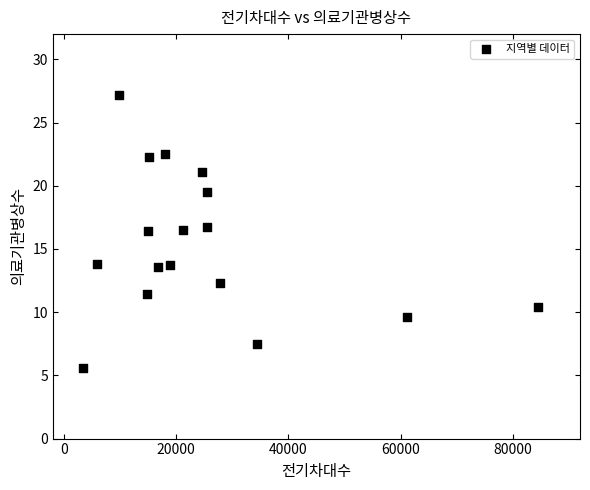

What is the range of Y values (max minus min)?

21.6